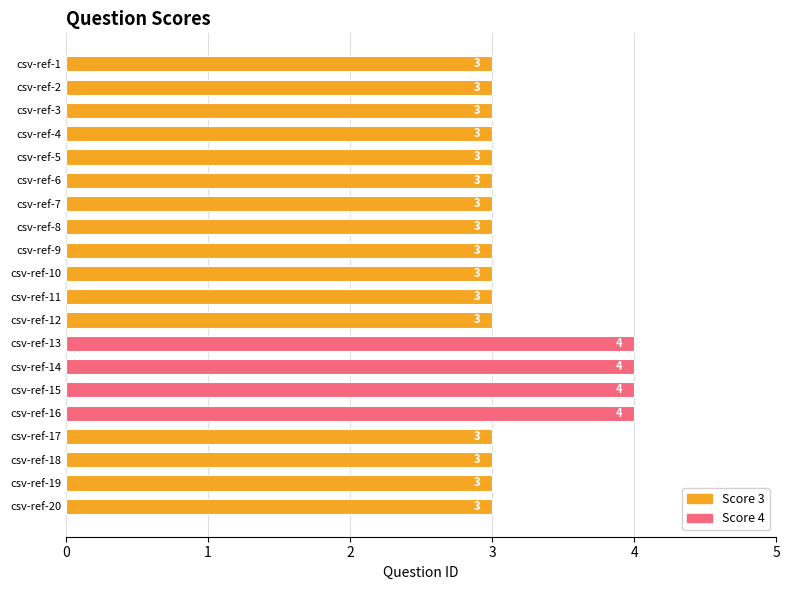

The chart shows a value of 3 at csv-ref-11. True or false?

True